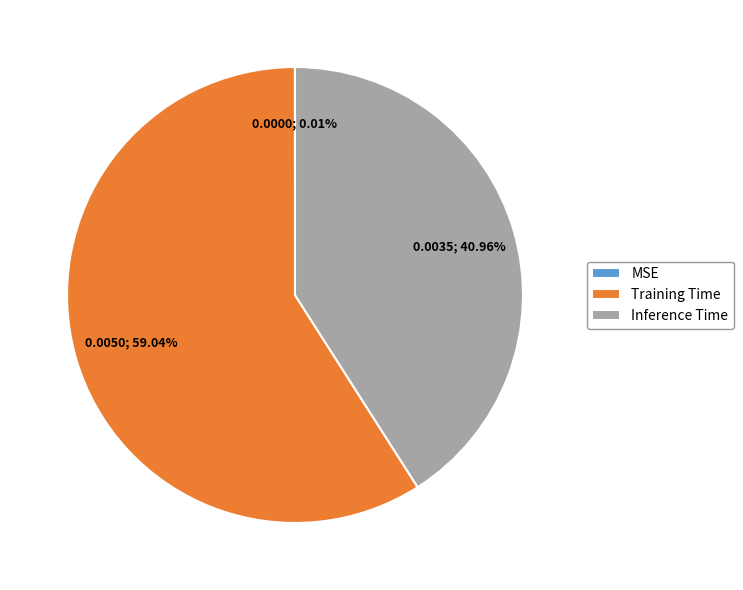

Which slice is the largest?

Training Time